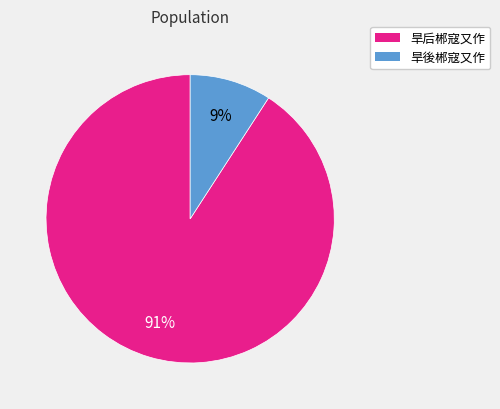

How many slices are in this pie chart?

2